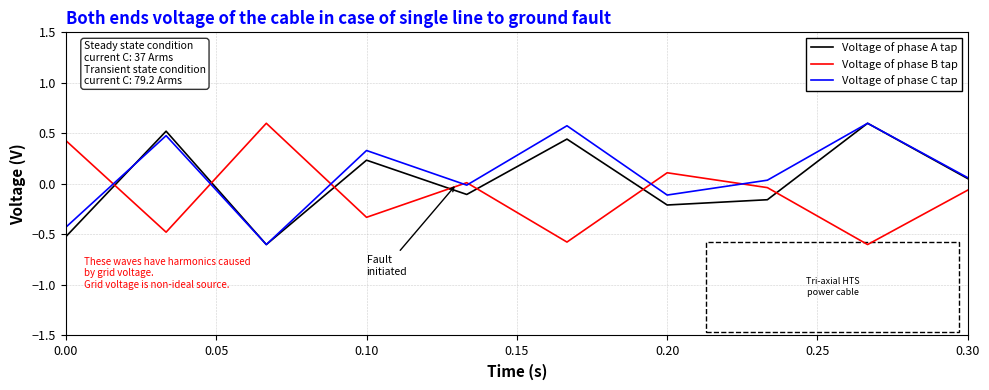

Which series ends up on top after the final intersection of Voltage of phase B tap and Voltage of phase A tap?

Voltage of phase A tap